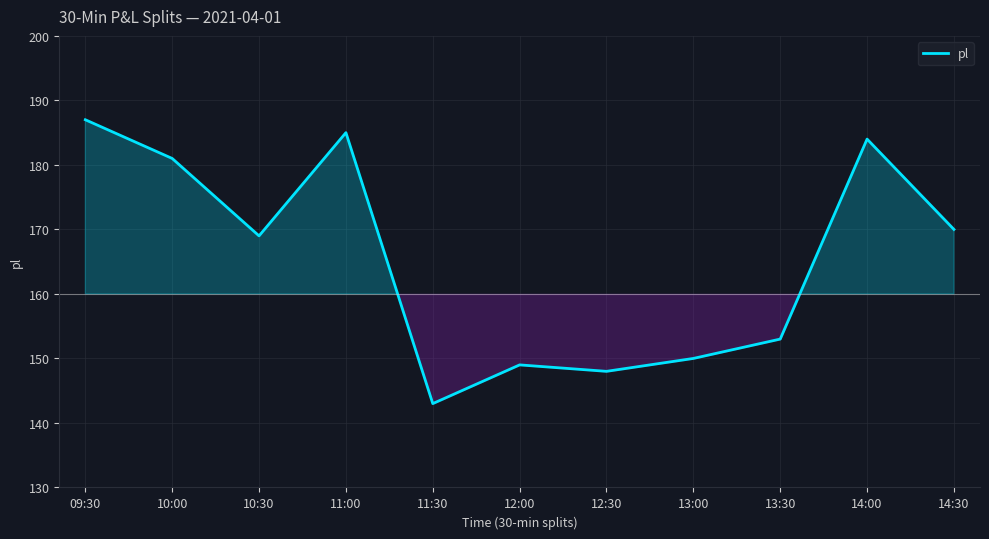

How many lines are shown in the chart?

1